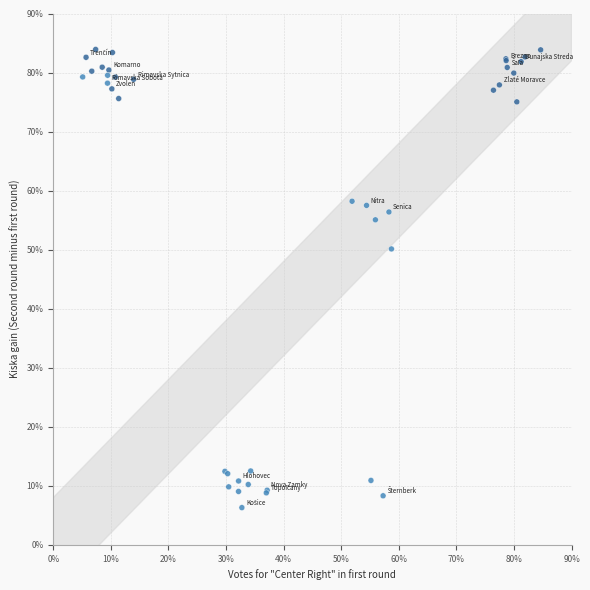

What Y value in the scatter plot is closest to 45?

50.1